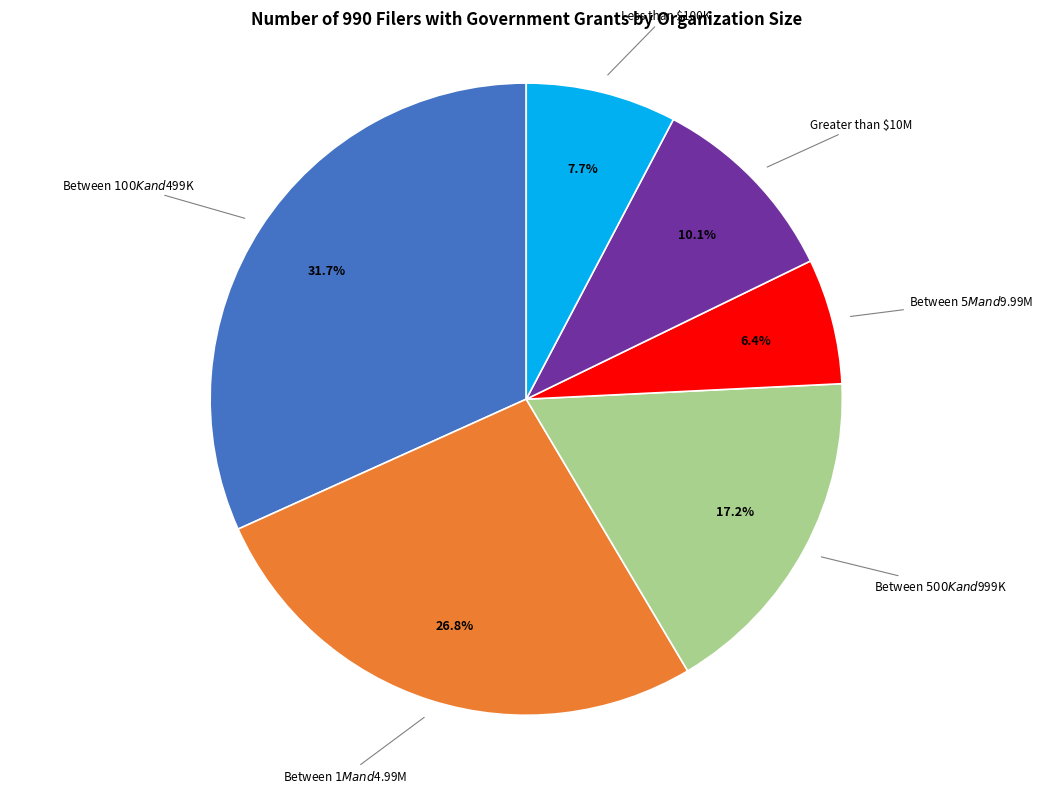

Is there a majority slice in this chart?

No